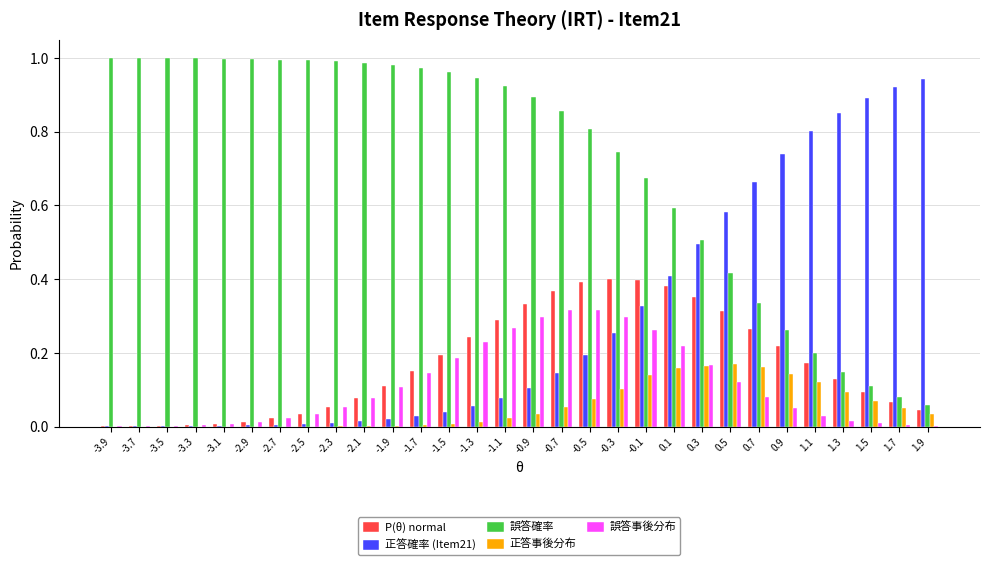

The value of 誤答事後分布 at -2.3 is 0.1. True or false?

True